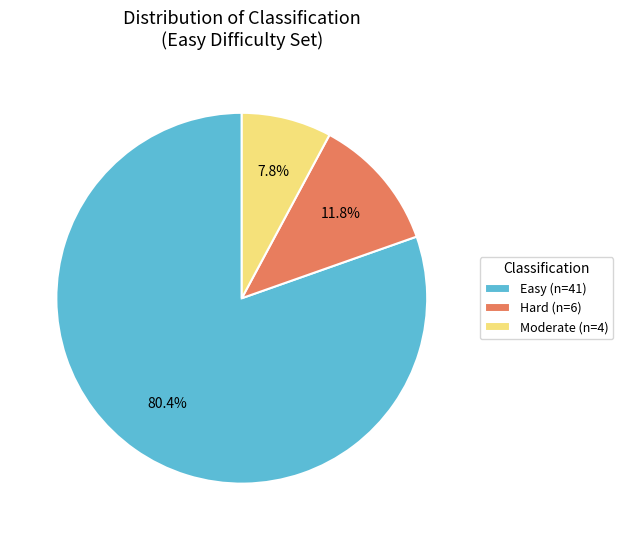

What is the ratio of the value at Hard to the value at Moderate?

1.5